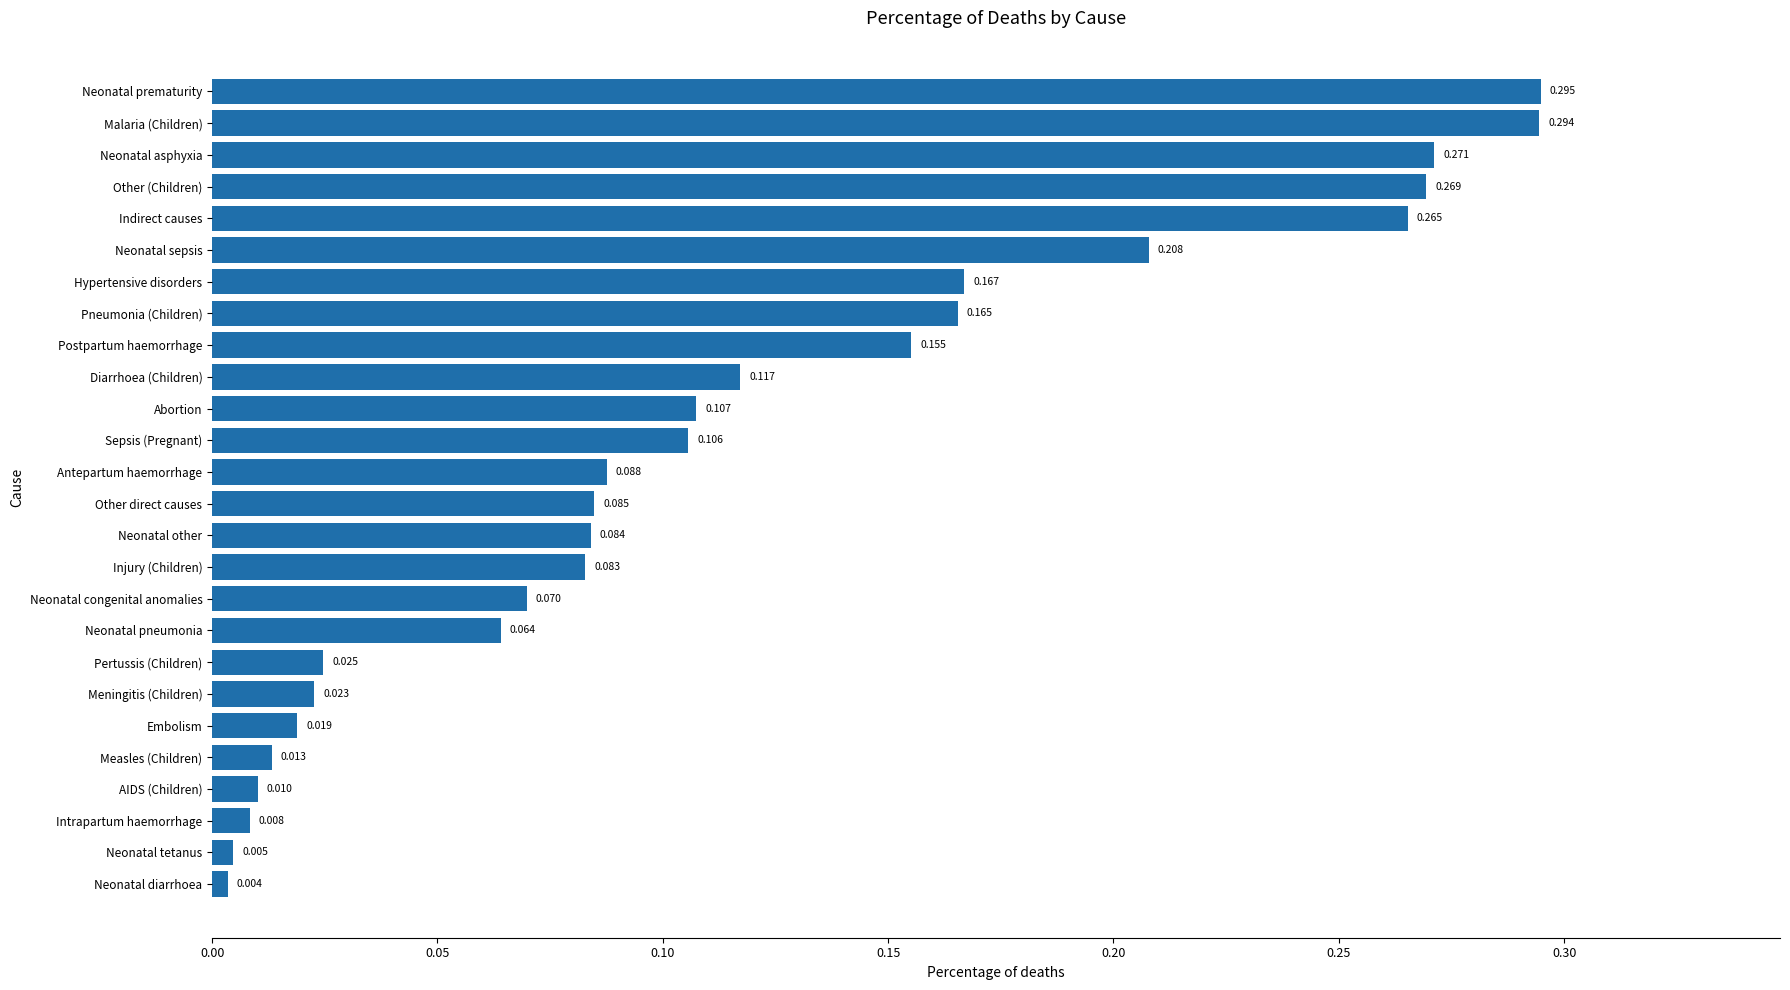

How many bars are there in total?

26